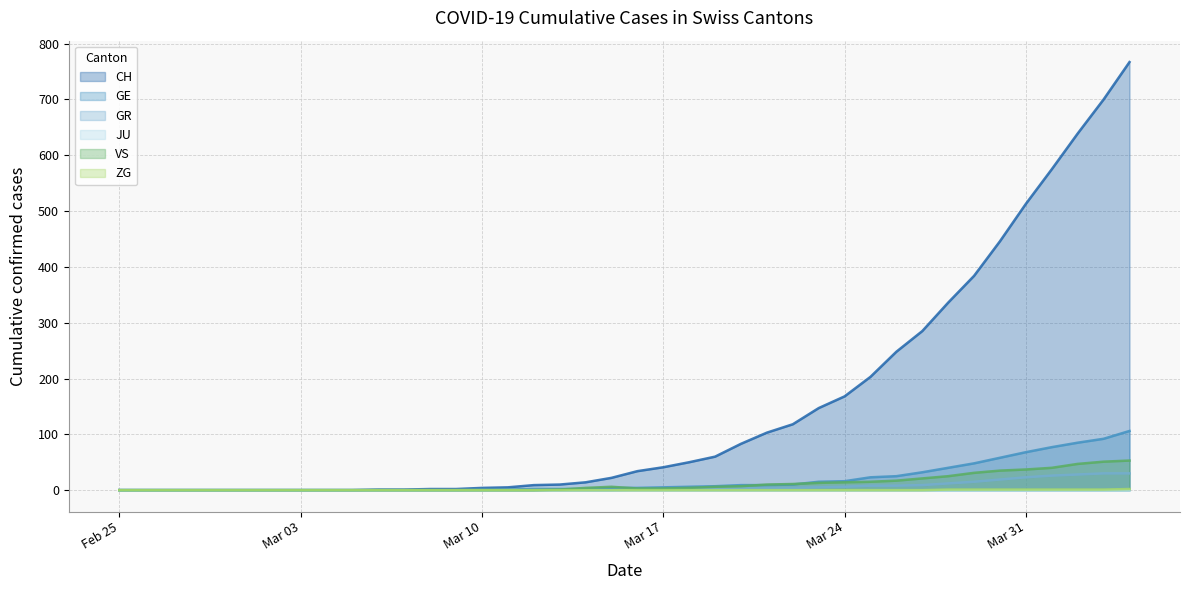

Which series has the largest total across all categories?

CH